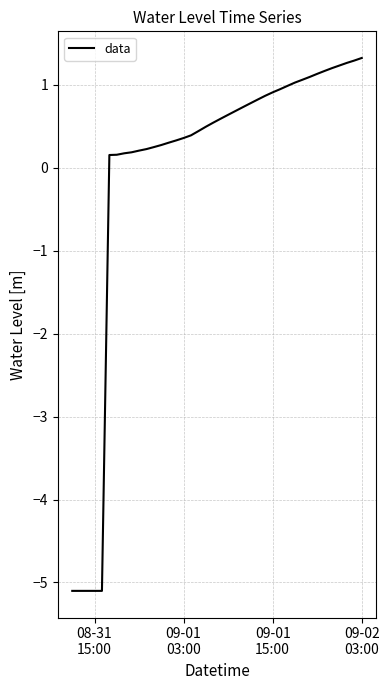

How many values exceed 0?

35